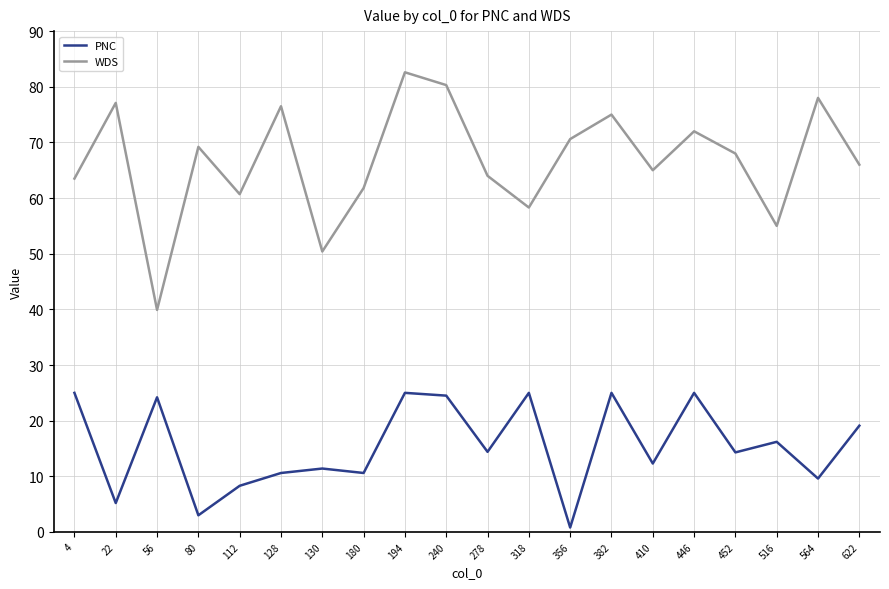

What is the difference between the maximum and minimum values in the PNC series?

24.2